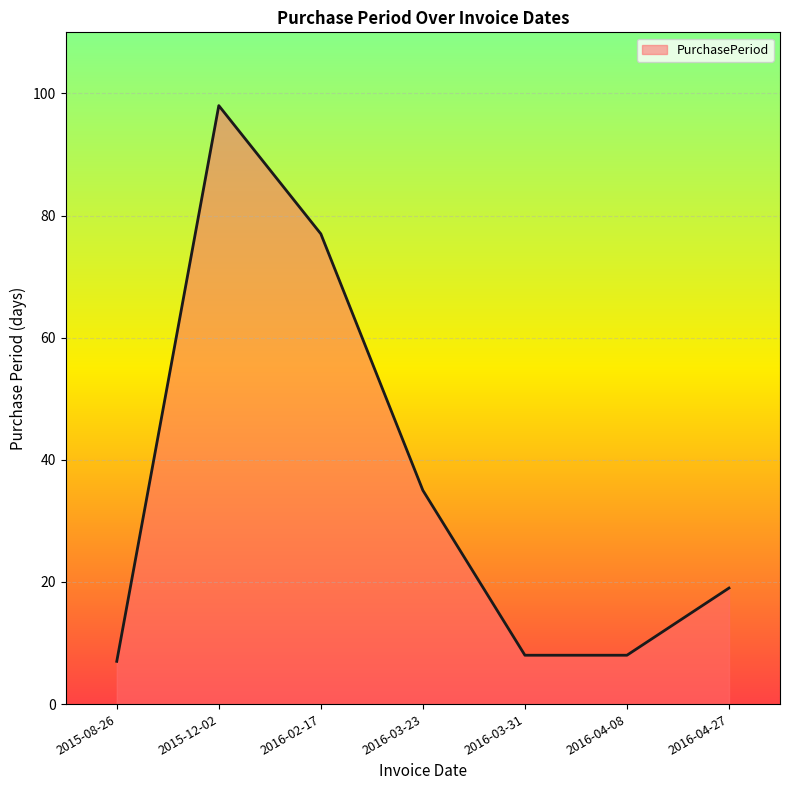

Between 2016-03-23 and 2016-04-08, which is larger?

2016-03-23